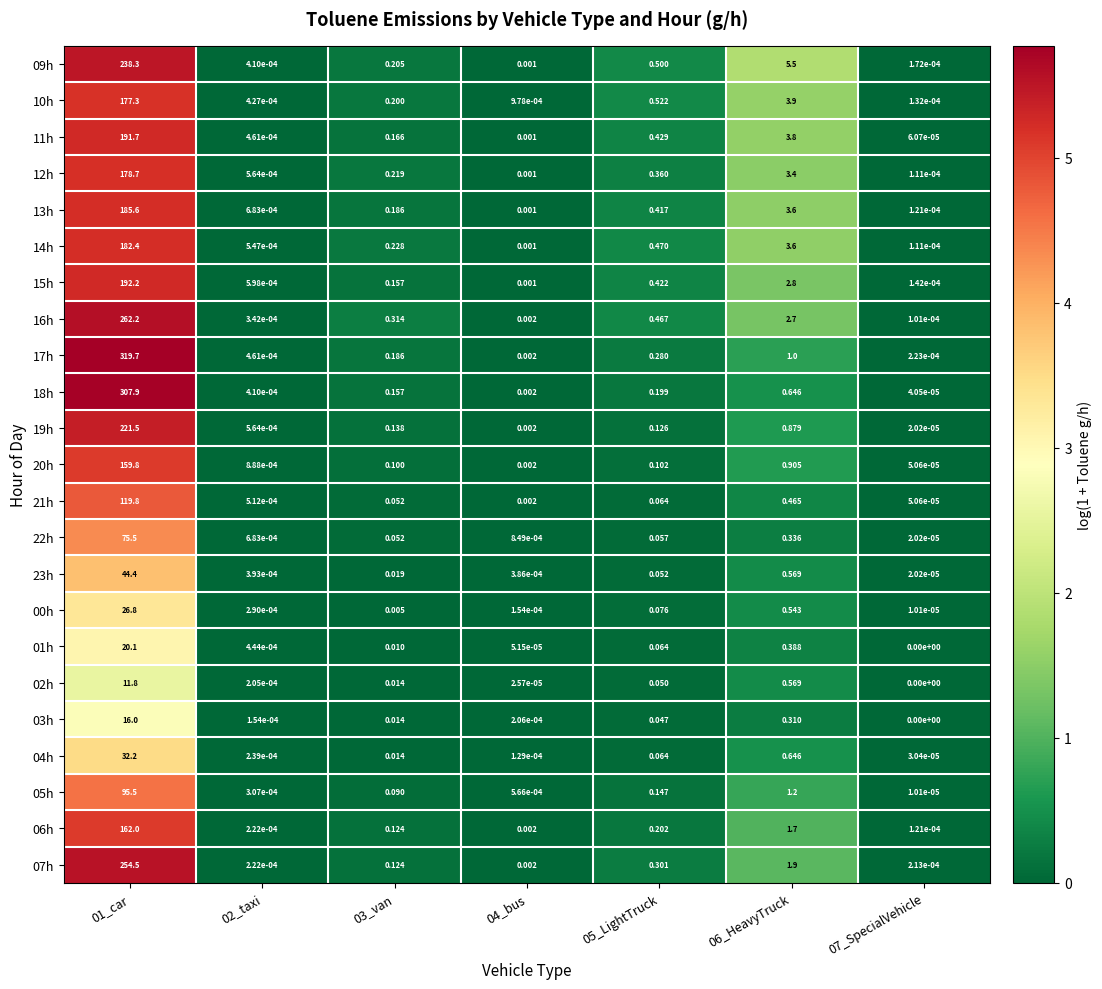

How many data points does each series have?

7